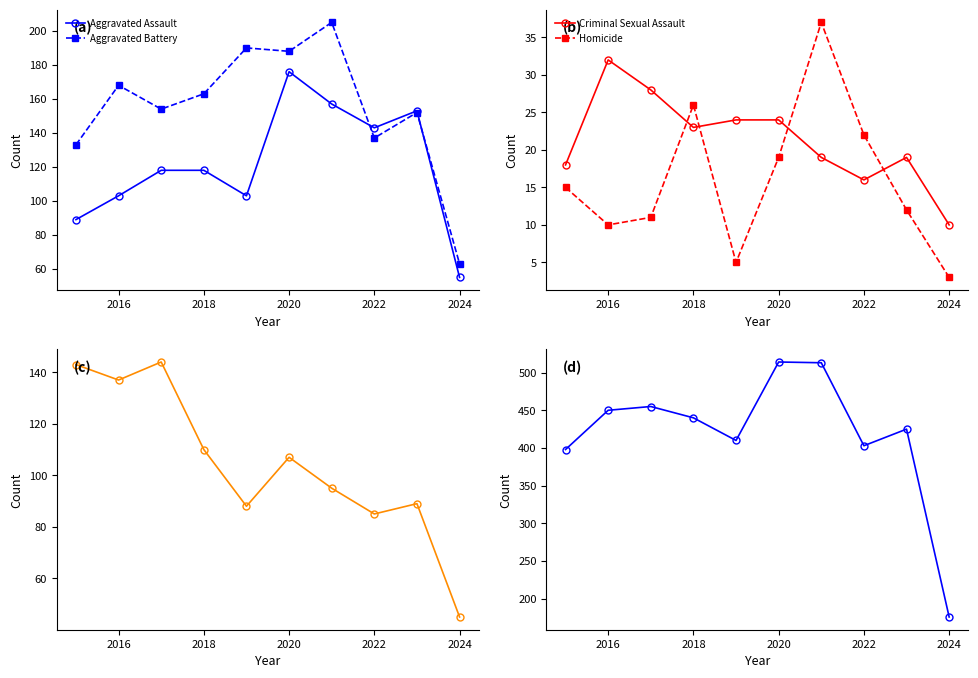

What is the greatest value displayed?

514